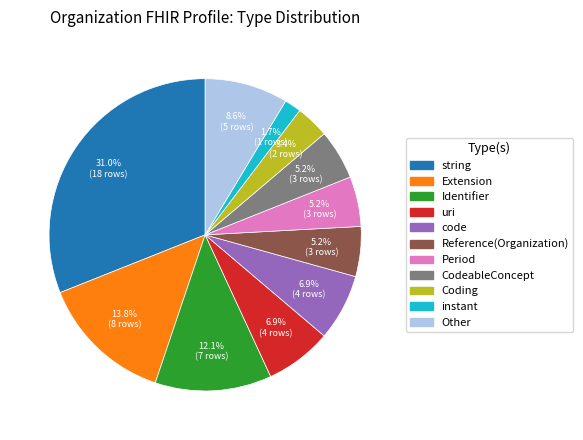

To the nearest percent, what is the average slice percentage?

9%